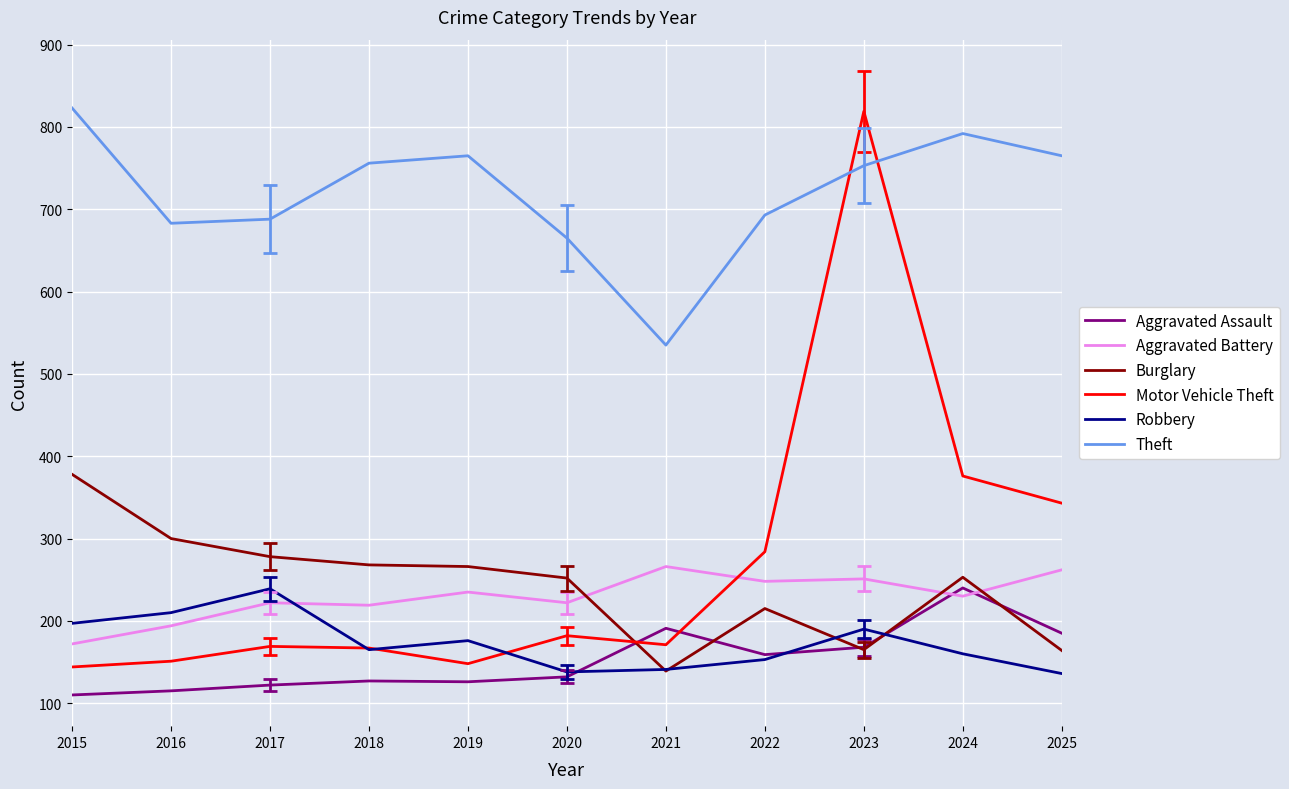

What is the difference between the highest and lowest values at 2017?

566